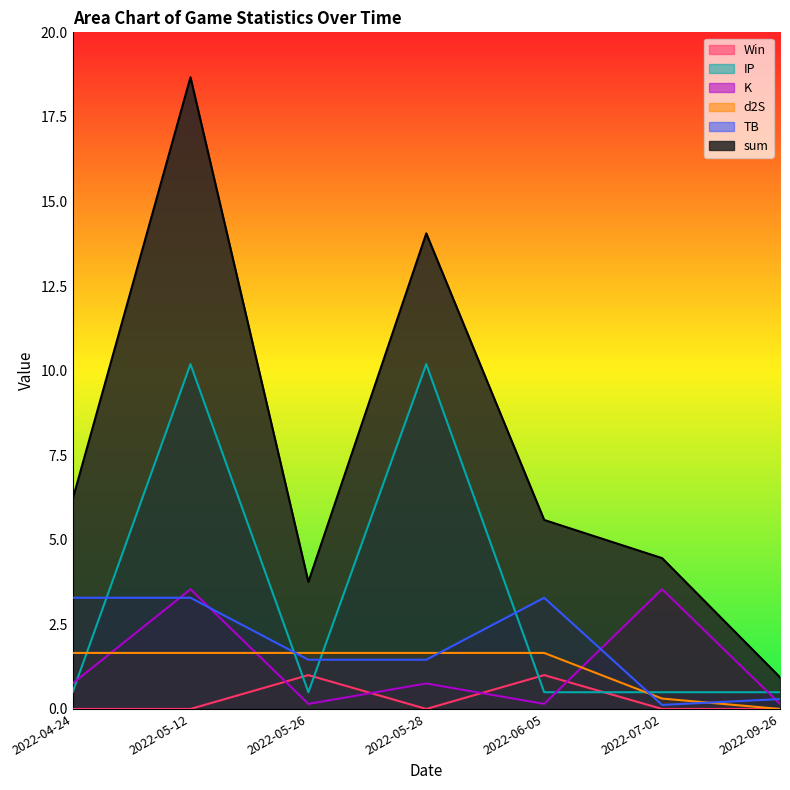

Which series has the widest spread of values?

sum